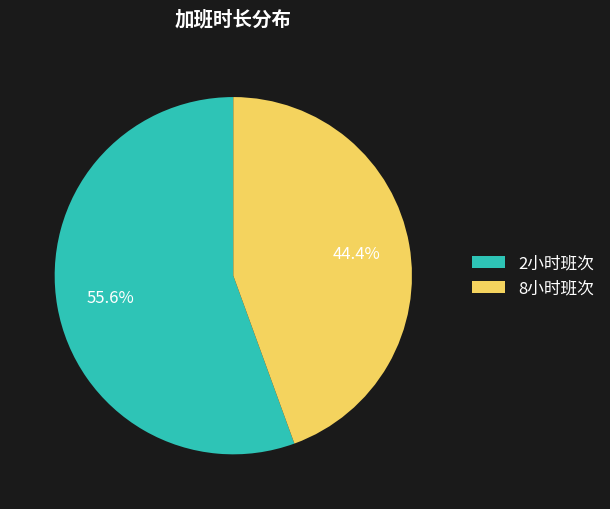

What is the largest slice in the pie chart?

2小时班次